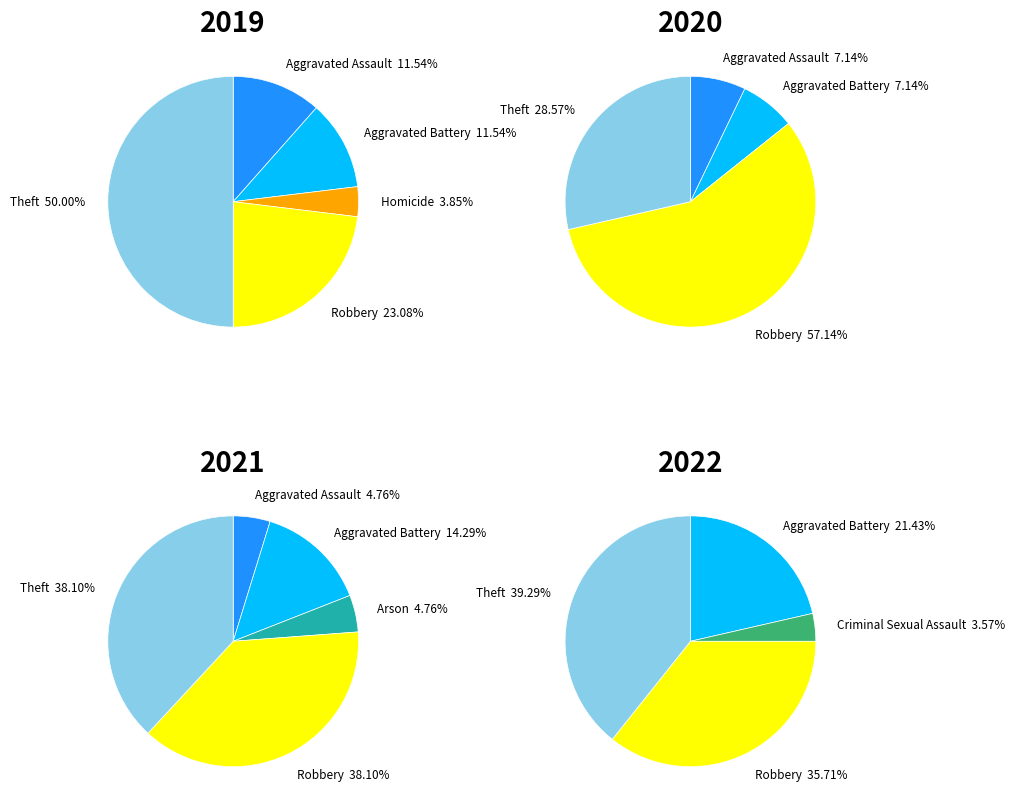

Does values_2022 account for over 50% of the chart?

No